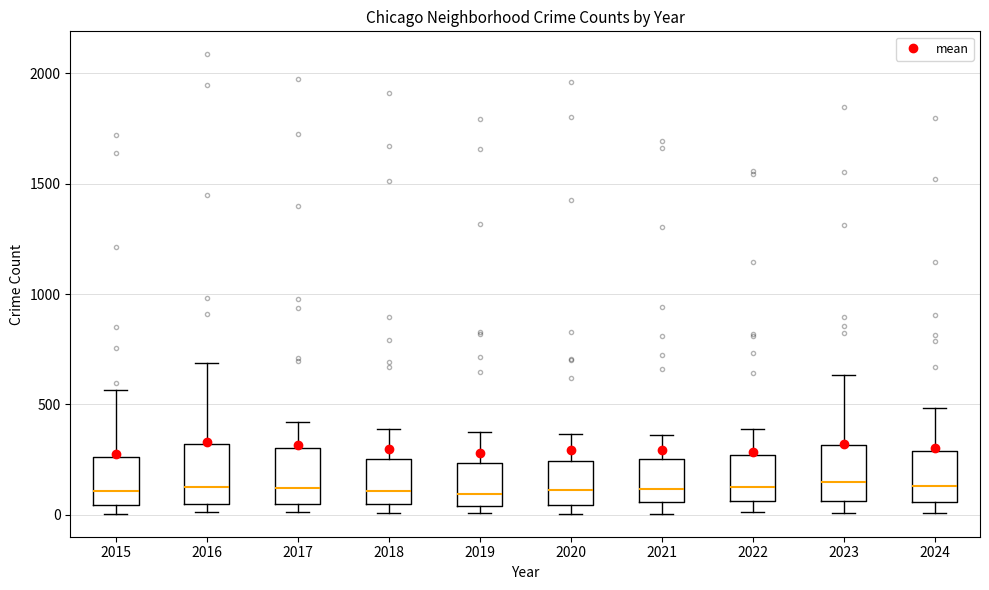

Where is the lower edge of the box at x = 2023 on the y-axis? The values are not printed on the chart, so give them approximately, as read against the axis.

50